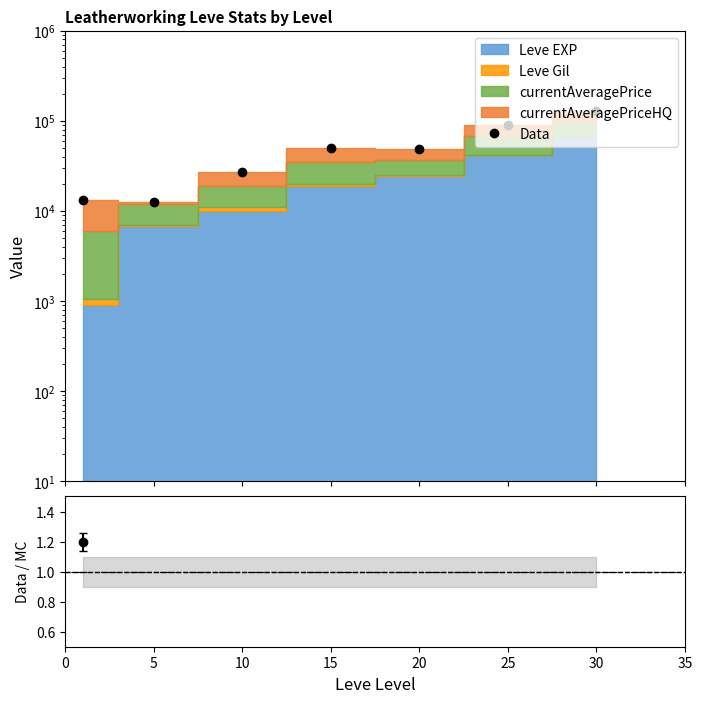

Which series has the widest spread of values?

Data